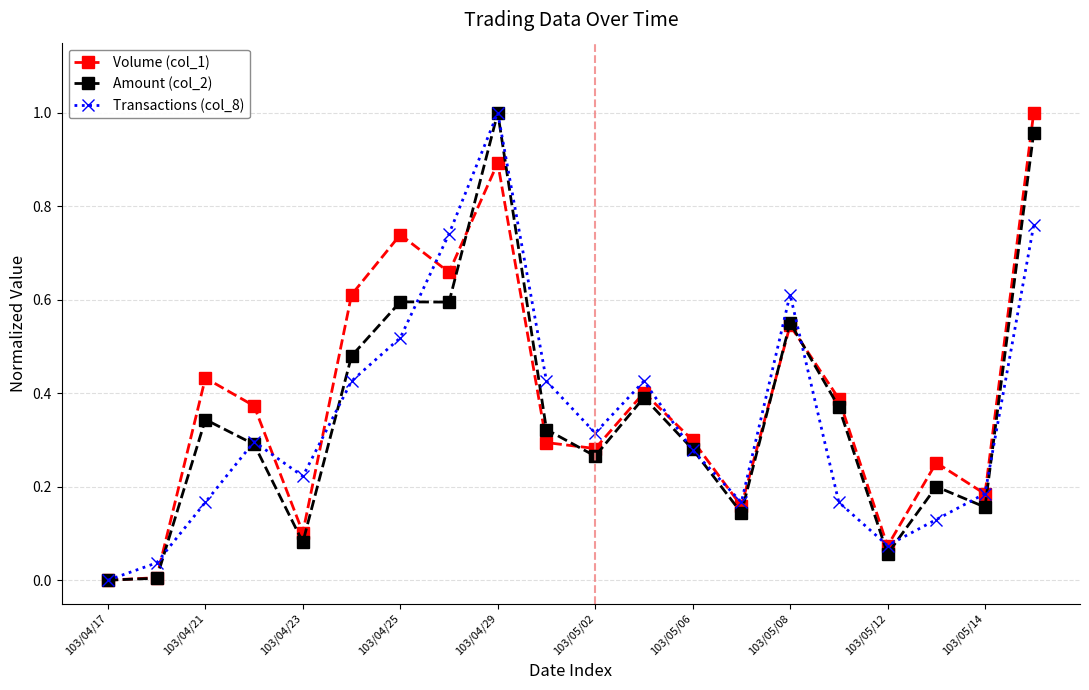

True or false: Transactions (col_8) has more than 2 points higher than both neighbors.

True